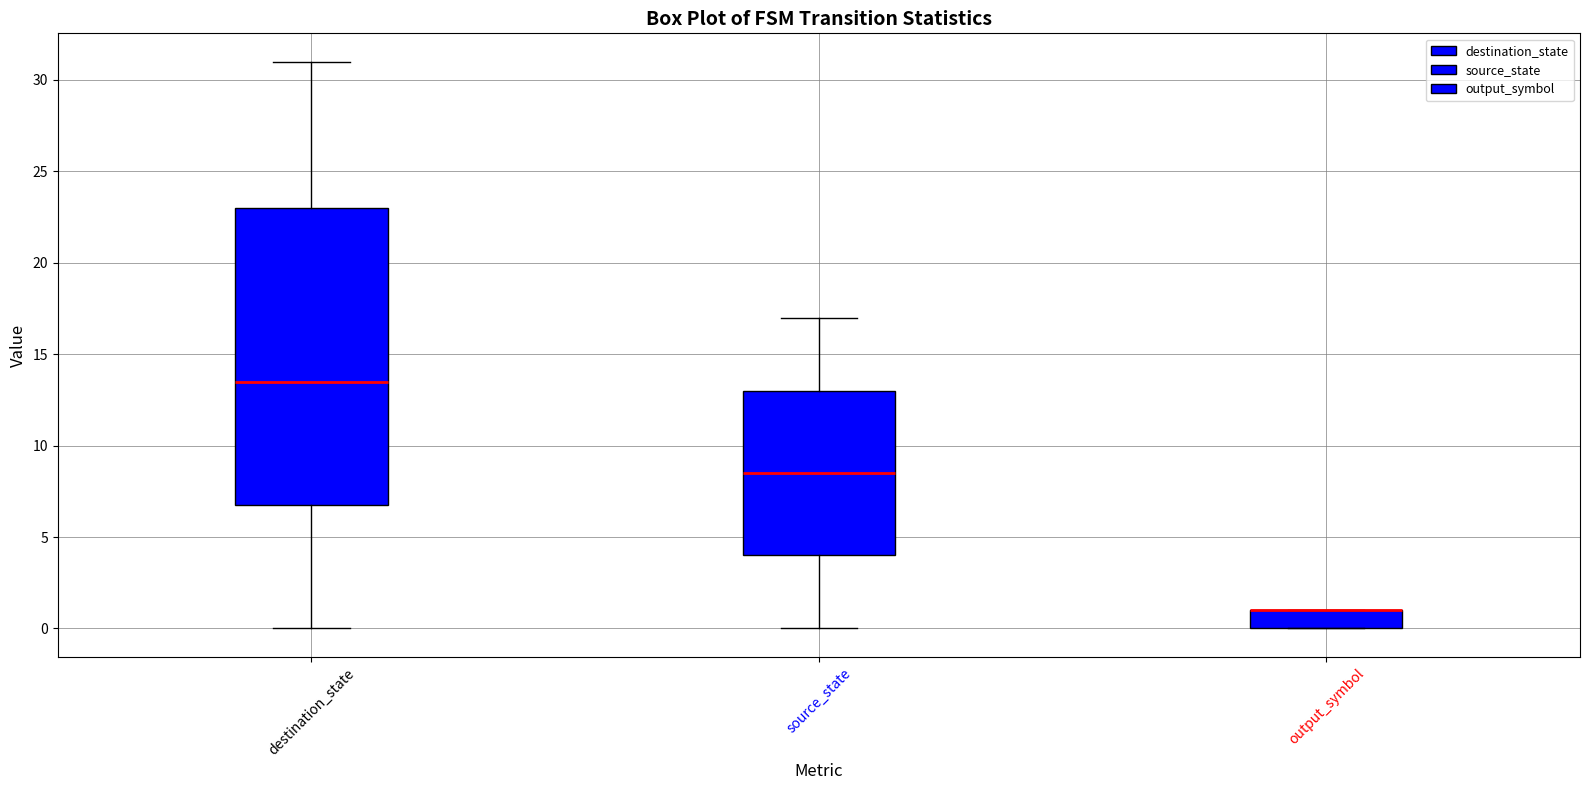

Reading left to right, read every box against the y-axis: the position of its median line, the range the box covers, and the ends of its whiskers. The values are not printed on the chart, so give them approximately, as read against the axis.

destination_state: median 13.5, box 7.0 to 23.0, whiskers 0.0 to 31.0
source_state: median 8.5, box 4.0 to 13.0, whiskers 0.0 to 17.0
output_symbol: median 1.0 (drawn on the box's upper edge), box 0.0 to 1.0, whiskers 0.0 to 1.0